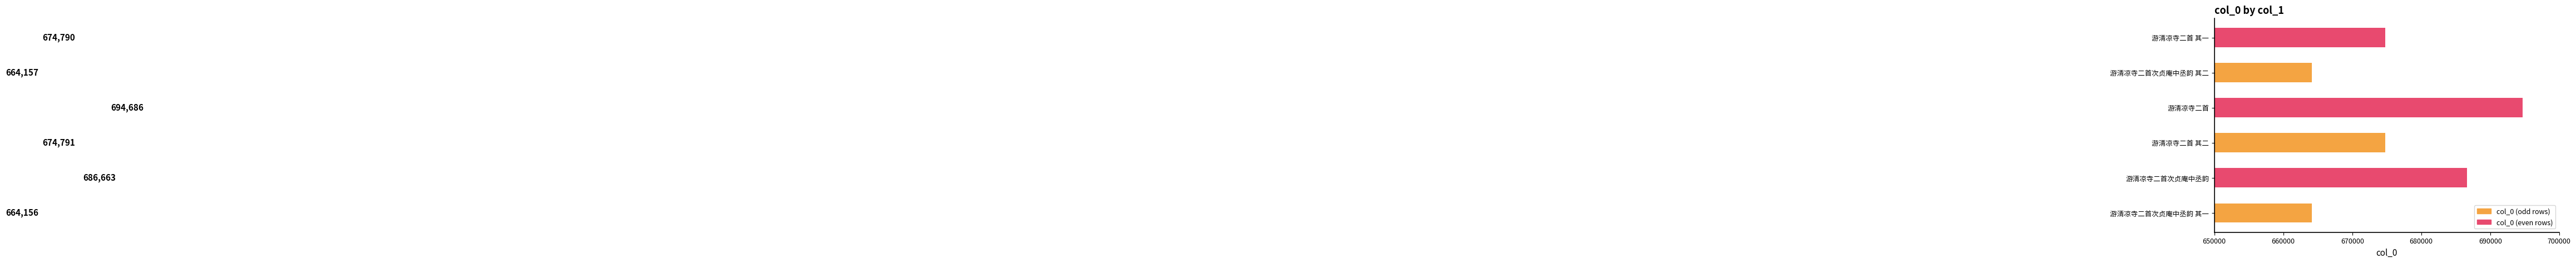

Is it true that the value at 游清凉寺二首次贞庵中丞韵 其二 is 664157?

True